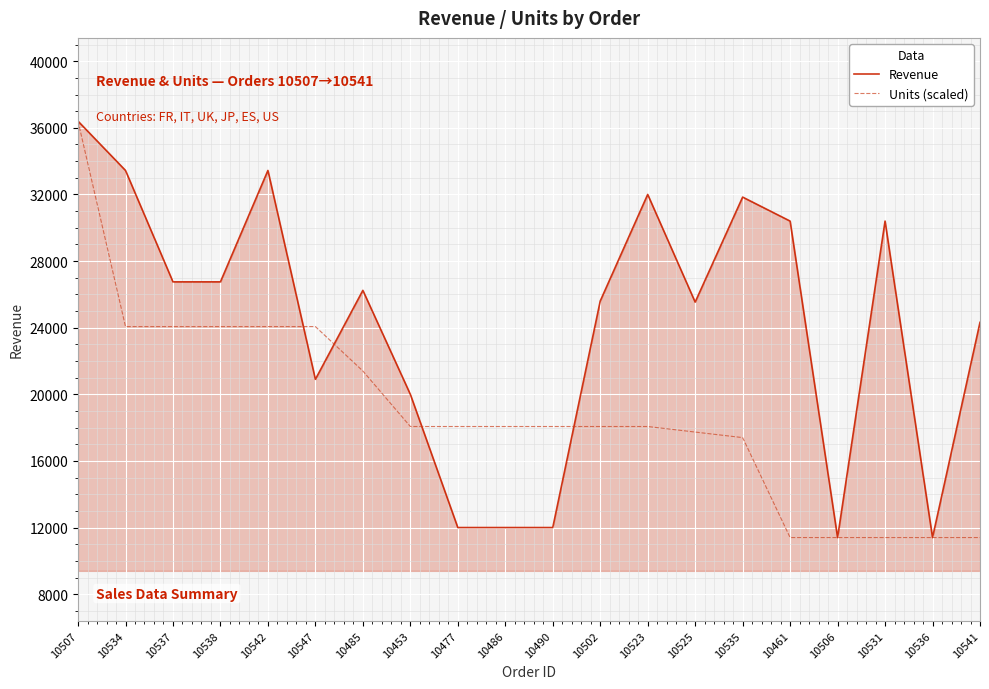

At which label does Revenue reach its peak?

10507